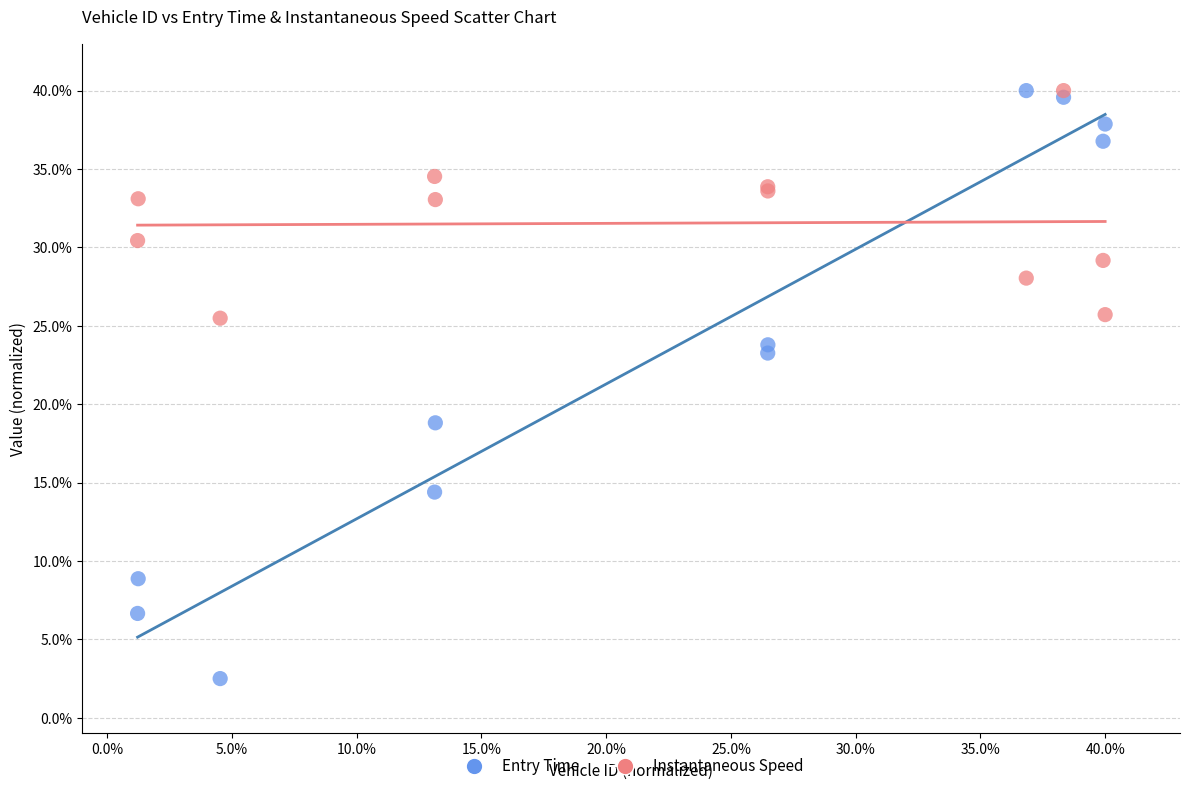

What are all the series names shown in the legend?

Entry Time, Instantaneous Speed